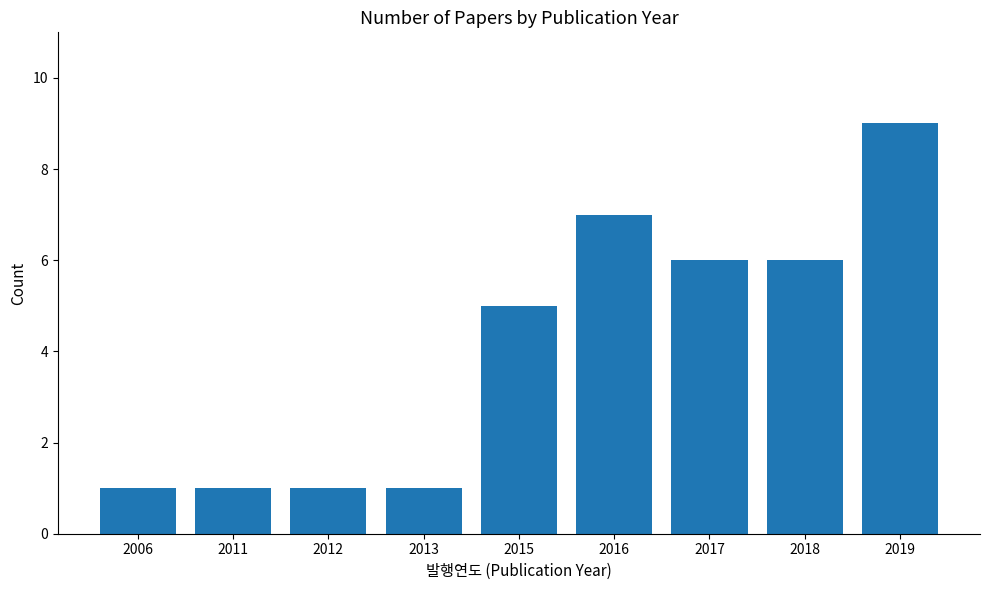

What is the average value?

4